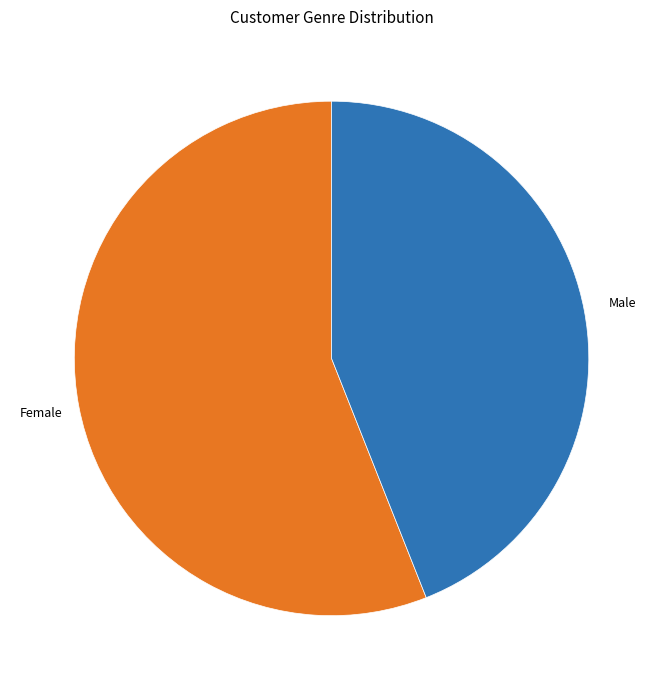

Is there any slice that represents more than half of the pie?

Yes